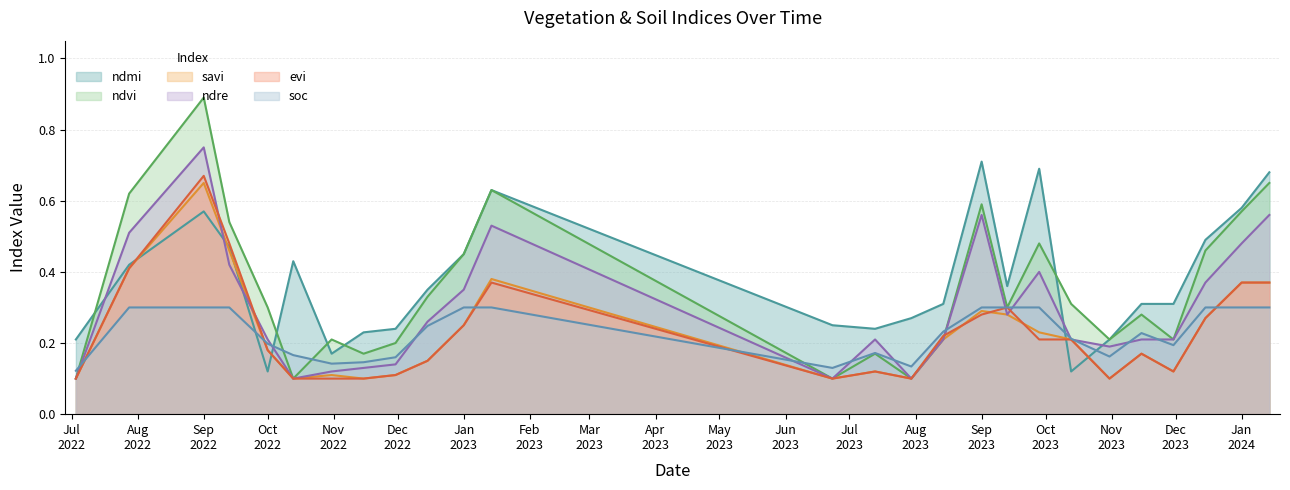

Count the ndvi values in the range 0 to 1.

26